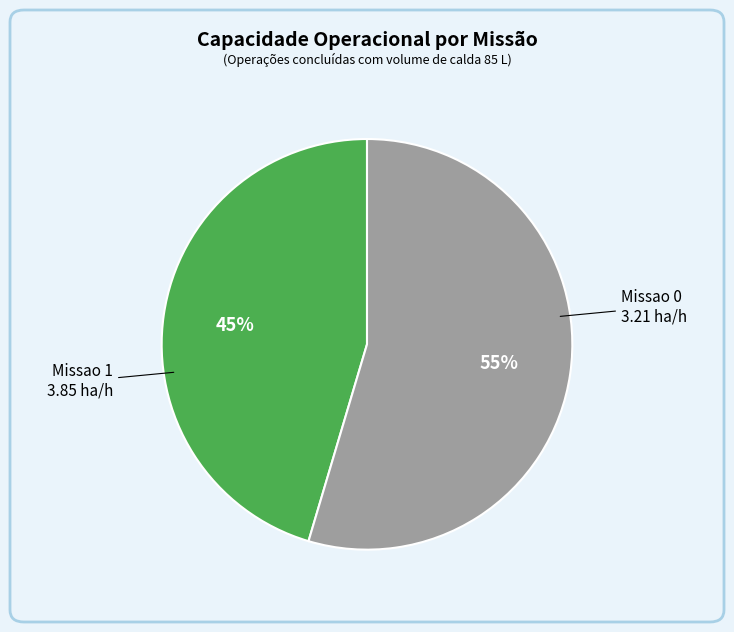

To the nearest percent, what percentage of the pie is Missao 1?

55%